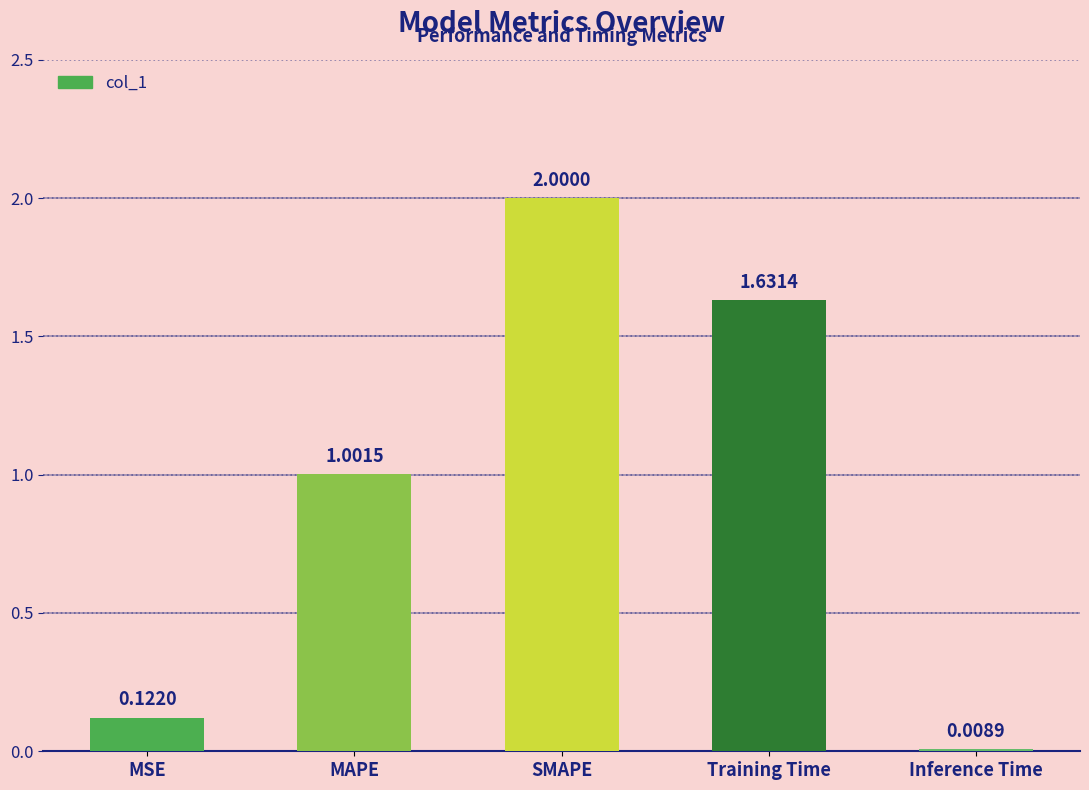

What is the value of the 3rd bar from the left?

2.0